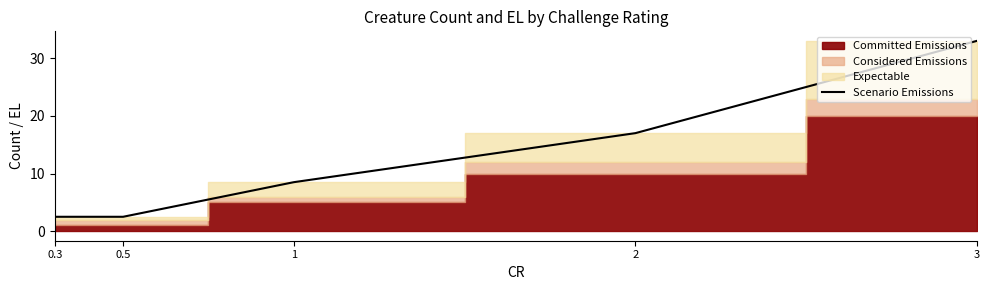

What is the sum of all values?

63.5